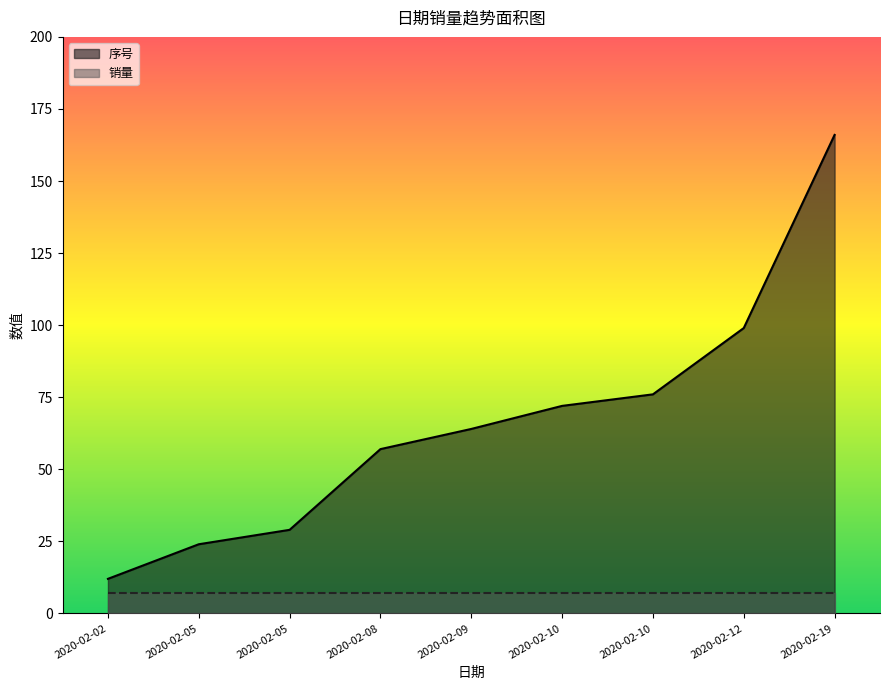

Reading left to right, transcribe all the data shown in this chart.

2020-02-02=12	2020-02-05=24	2020-02-05=29	2020-02-08=57	2020-02-09=64	2020-02-10=72	2020-02-10=76	2020-02-12=99	2020-02-19=166